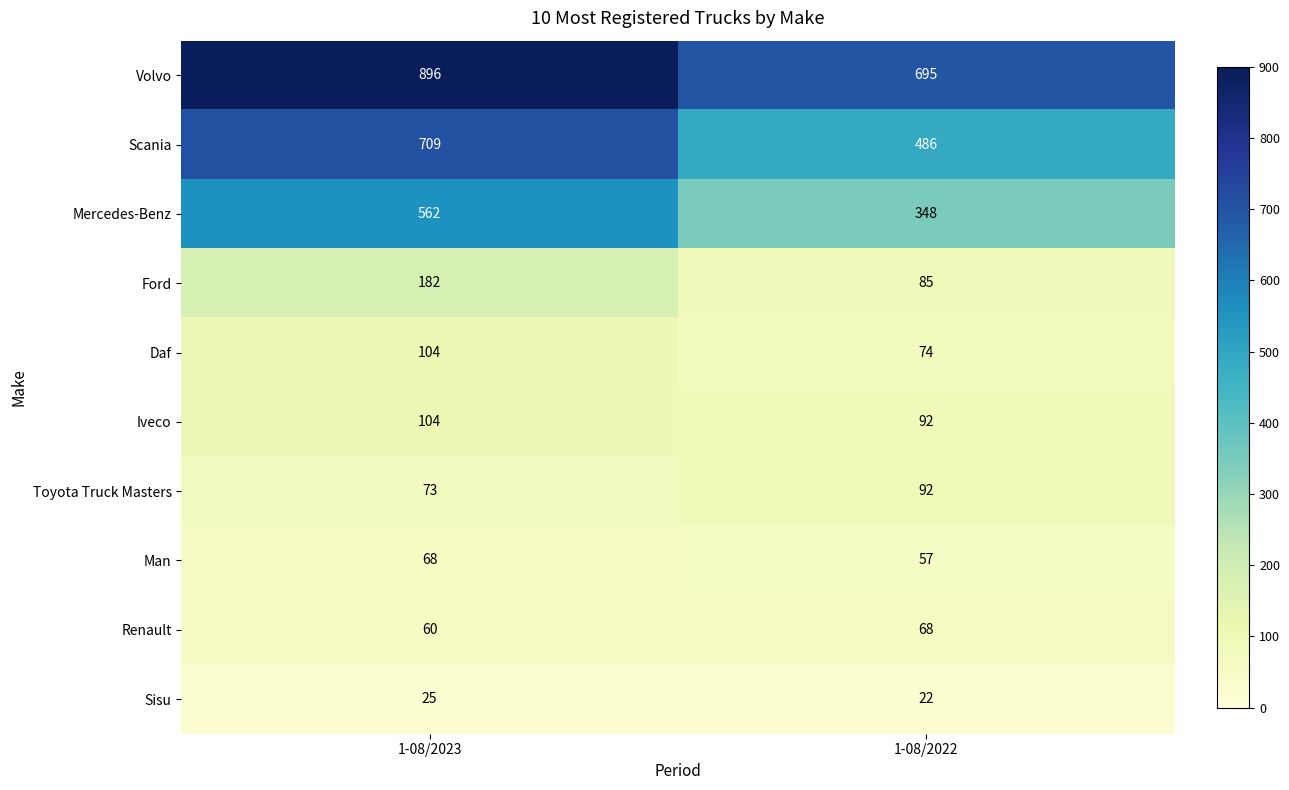

Count the number of categories in the chart.

2